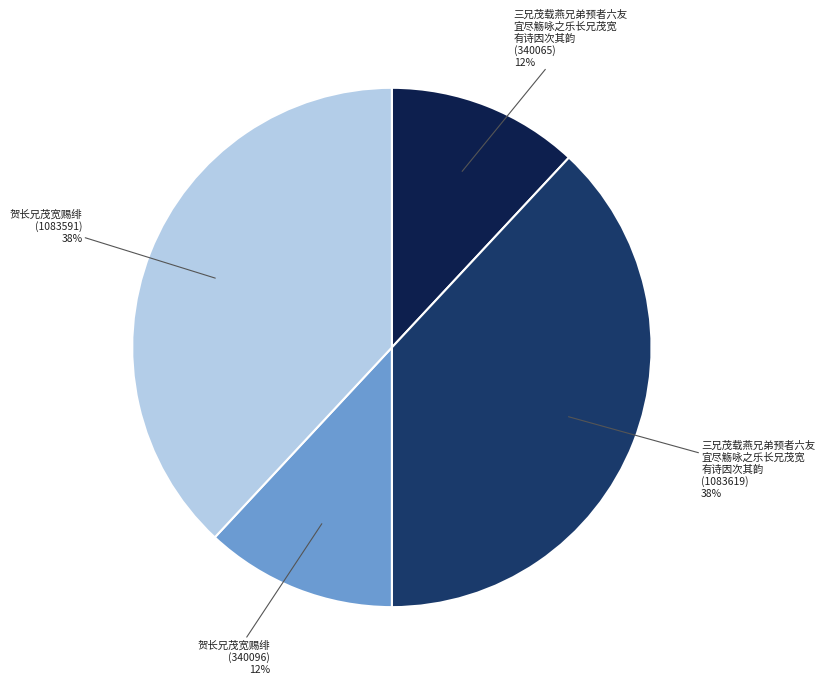

Is there a majority slice in this chart?

No